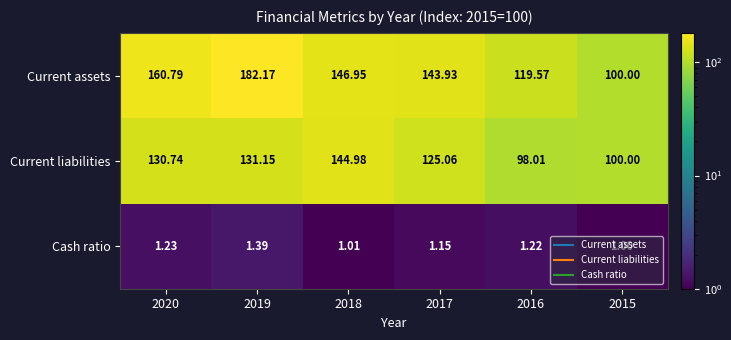

Which series has the largest total across all categories?

Current assets